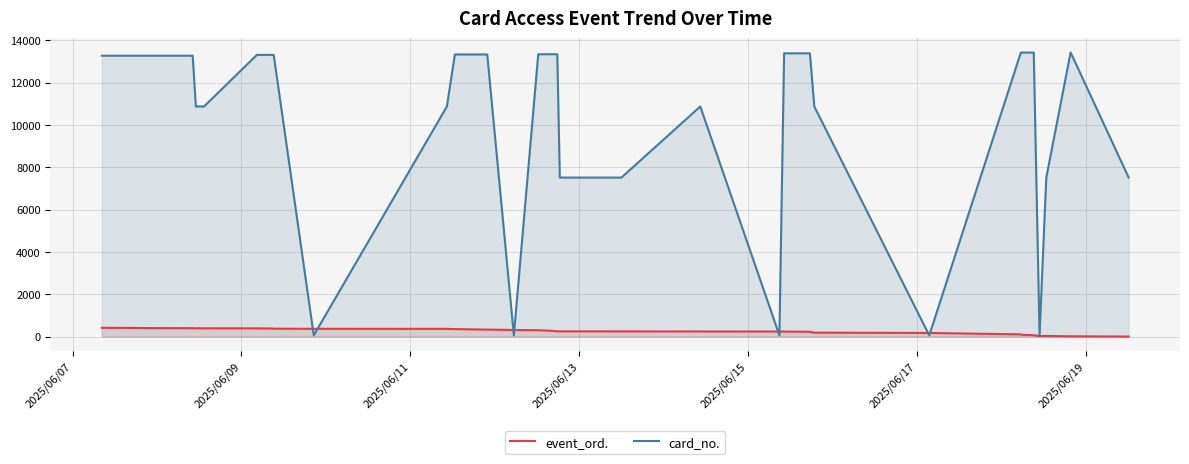

What is the sum of all card_no. values?

405074